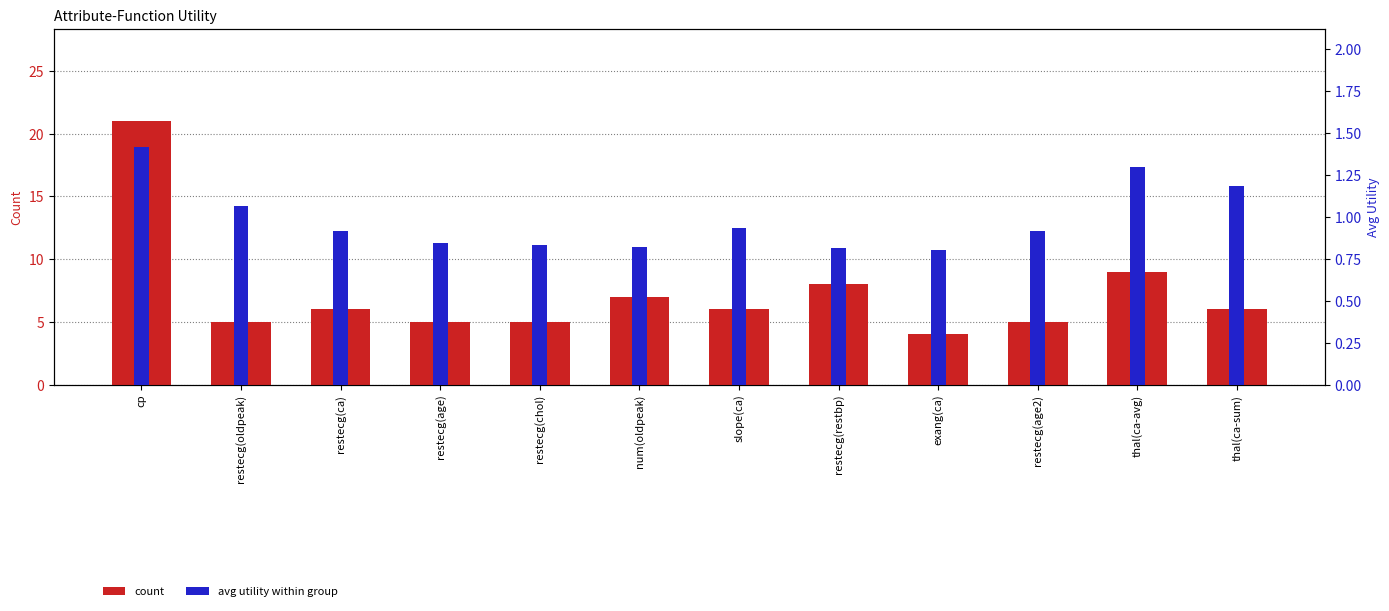

Which series changed the most between num(oldpeak) and restecg(age2)?

count